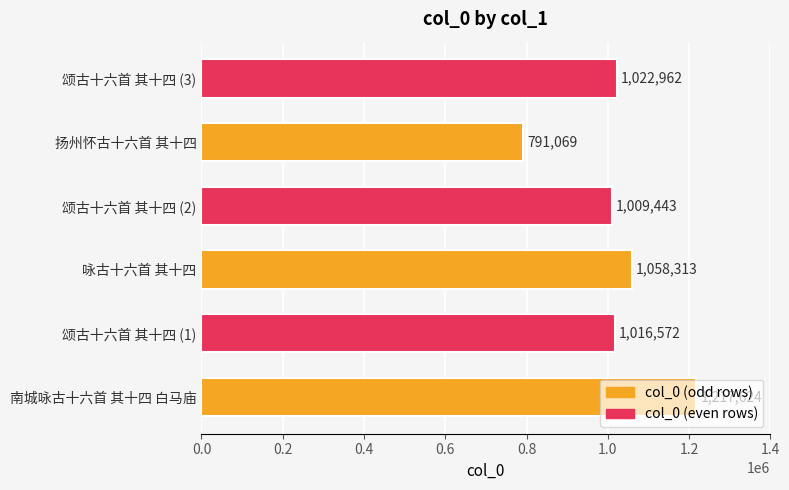

List the labels in order of value, smallest first.

扬州怀古十六首 其十四, 颂古十六首 其十四 (2), 颂古十六首 其十四 (1), 颂古十六首 其十四 (3), 咏古十六首 其十四, 南城咏古十六首 其十四 白马庙